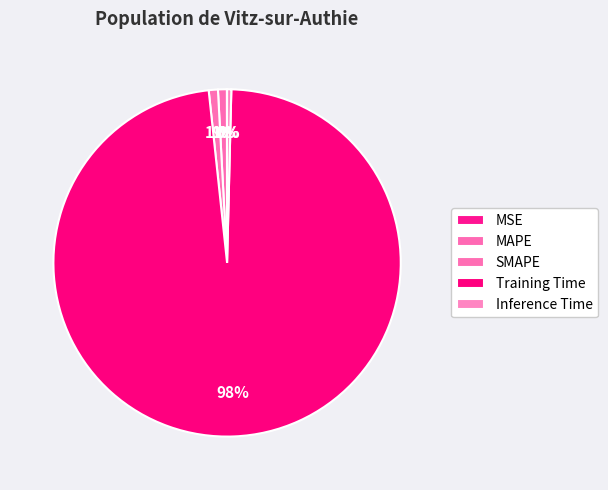

Rank the categories by value from lowest to highest.

MSE, Inference Time, MAPE, SMAPE, Training Time